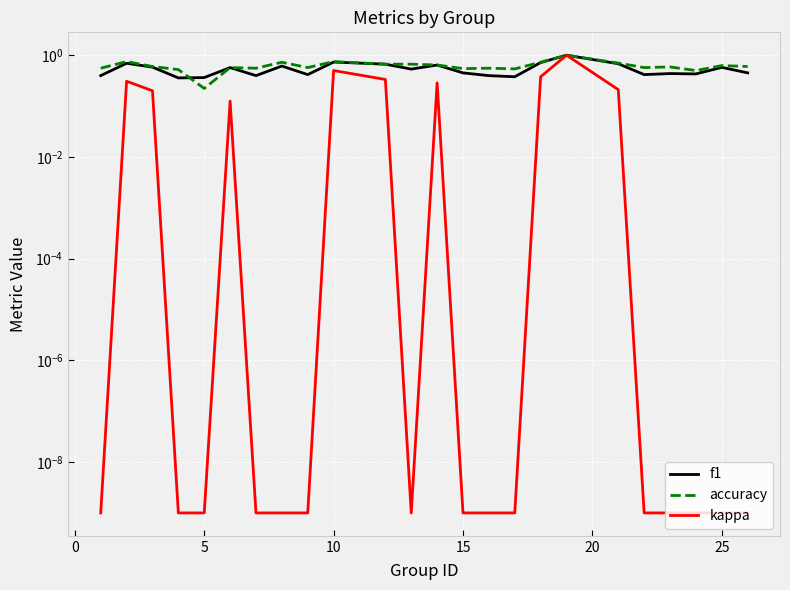

After their last crossing, which series has the higher values: f1 or accuracy?

f1